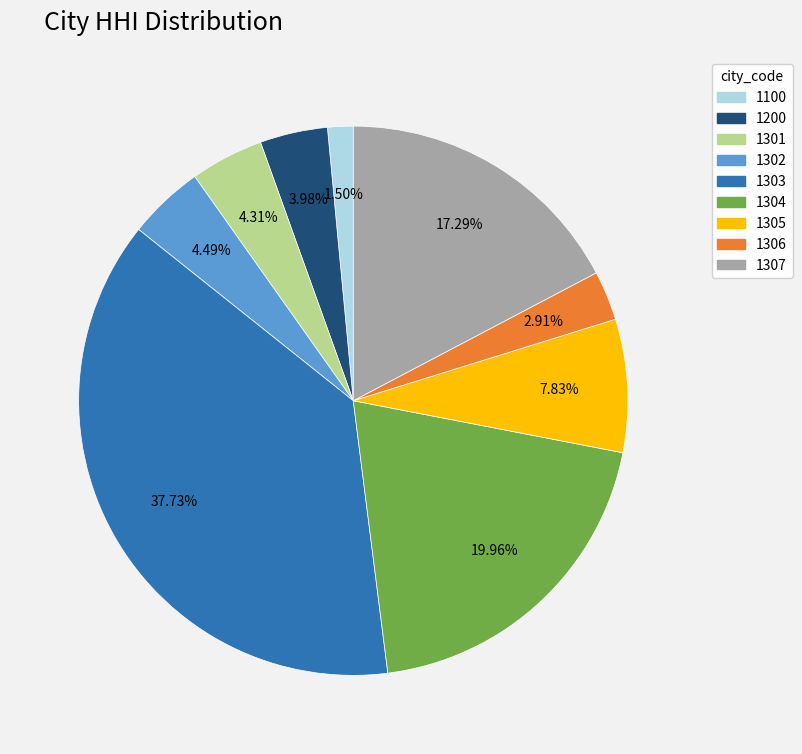

Combined, what portion of the pie is 1200 and 1302?

8.5%